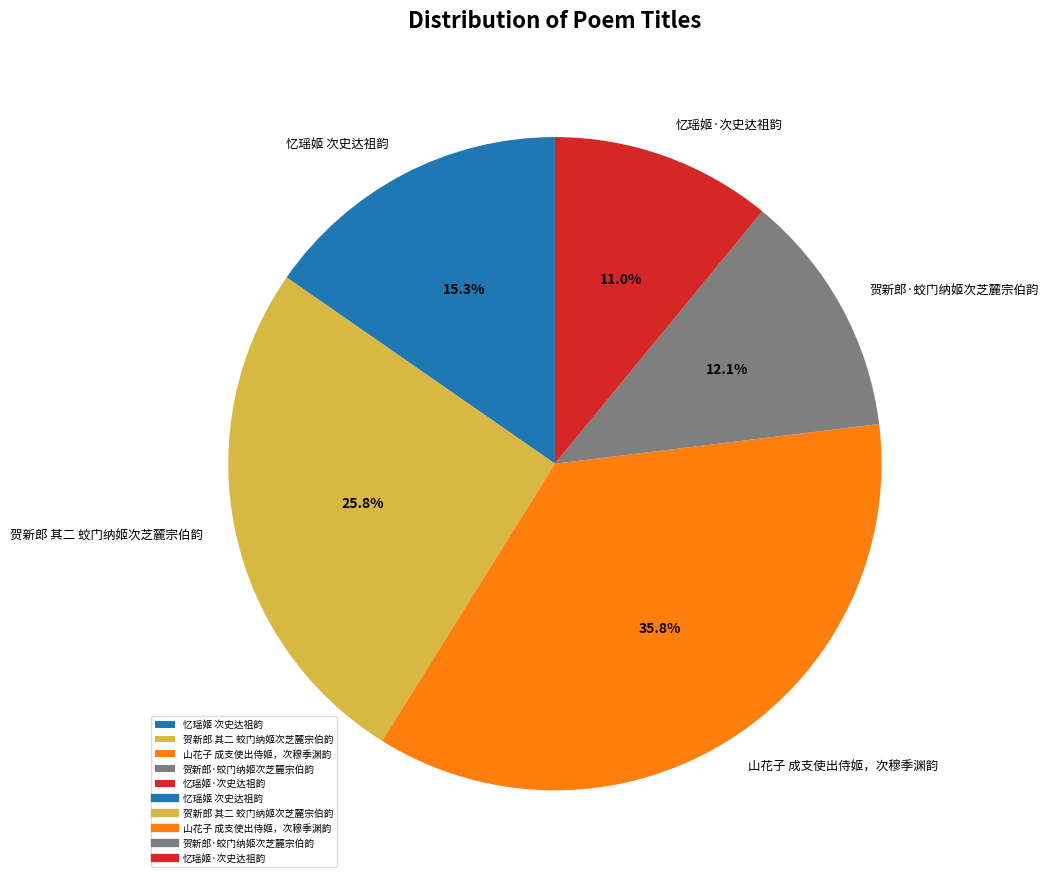

Rank the categories by value from highest to lowest.

山花子 成支使出侍姬，次穆季渊韵, 贺新郎 其二 蛟门纳姬次芝麓宗伯韵, 忆瑶姬 次史达祖韵, 贺新郎·蛟门纳姬次芝麓宗伯韵, 忆瑶姬·次史达祖韵